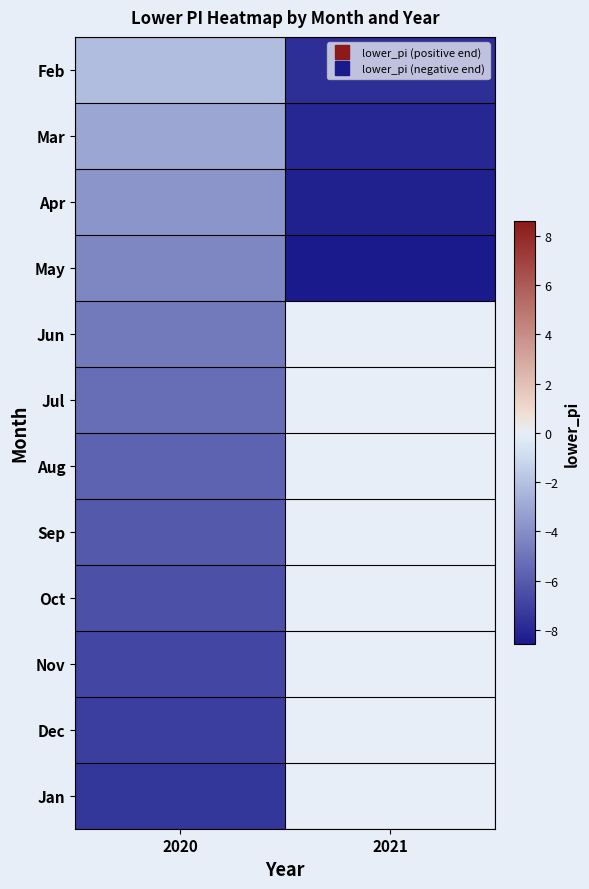

What is the sum of the Feb values at 2020 and 2021?

-9.9